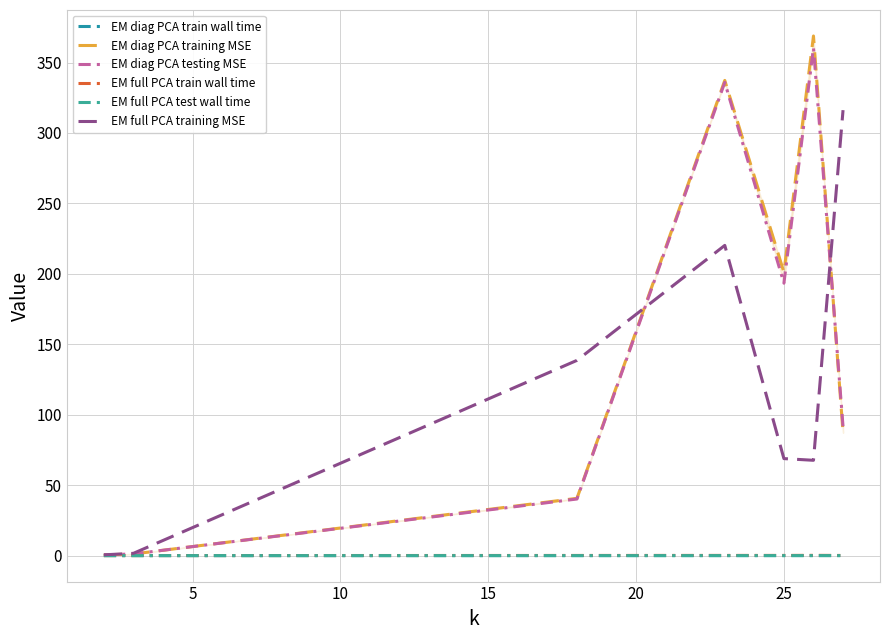

Is the value of EM full PCA test wall time at 10 greater than the value of EM diag PCA training MSE at 5?

No